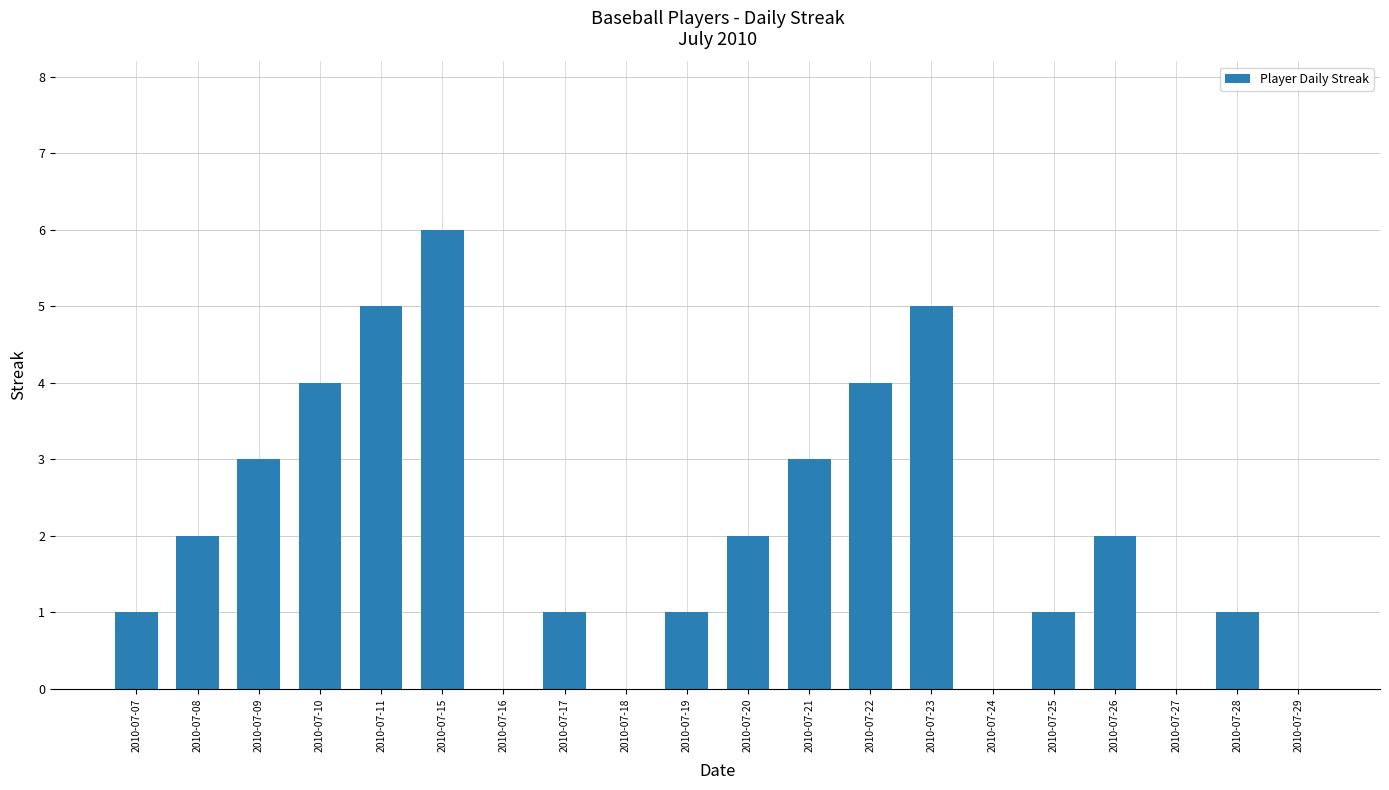

What is the average value?

2